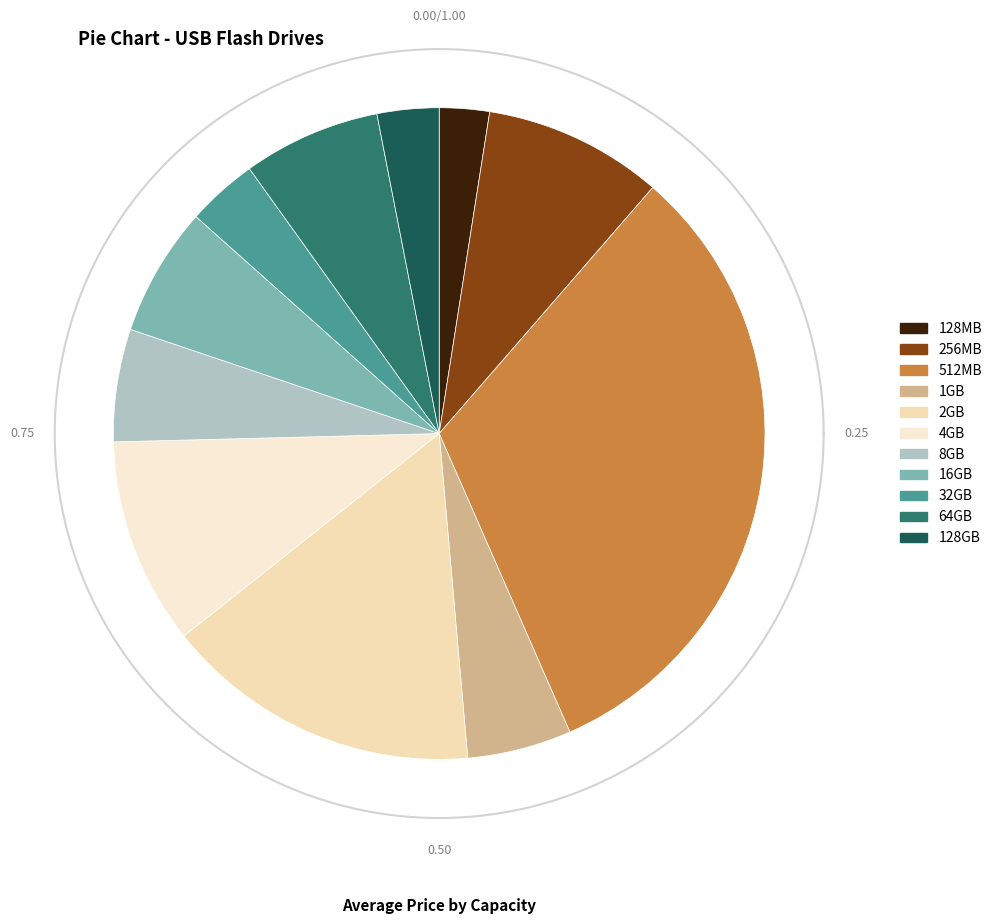

To the nearest percent, what is the difference between the largest and smallest slice percentages?

30%